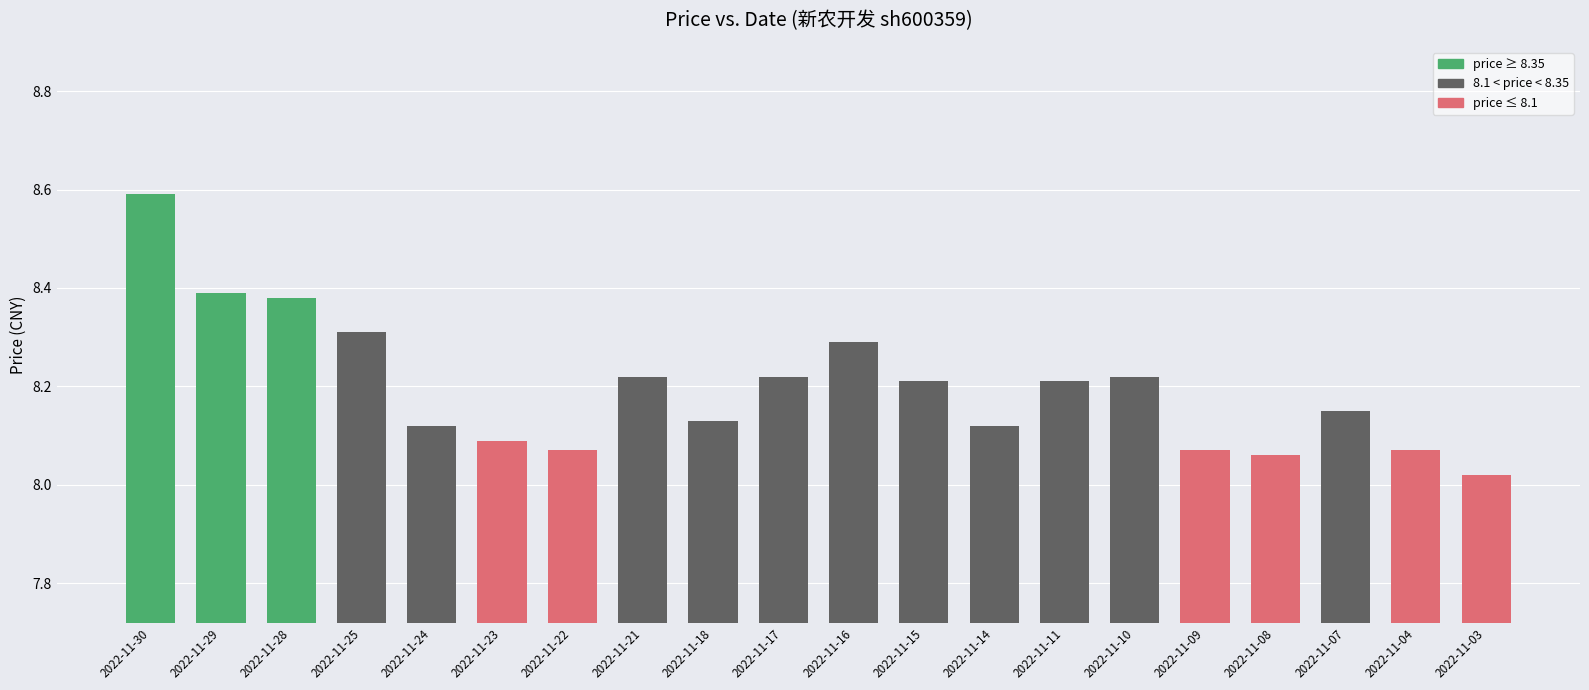

How many data points does each series have?

20